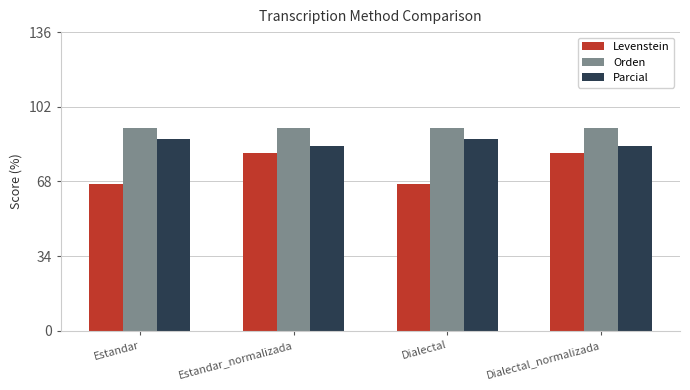

Which series has the largest total across all categories?

Orden